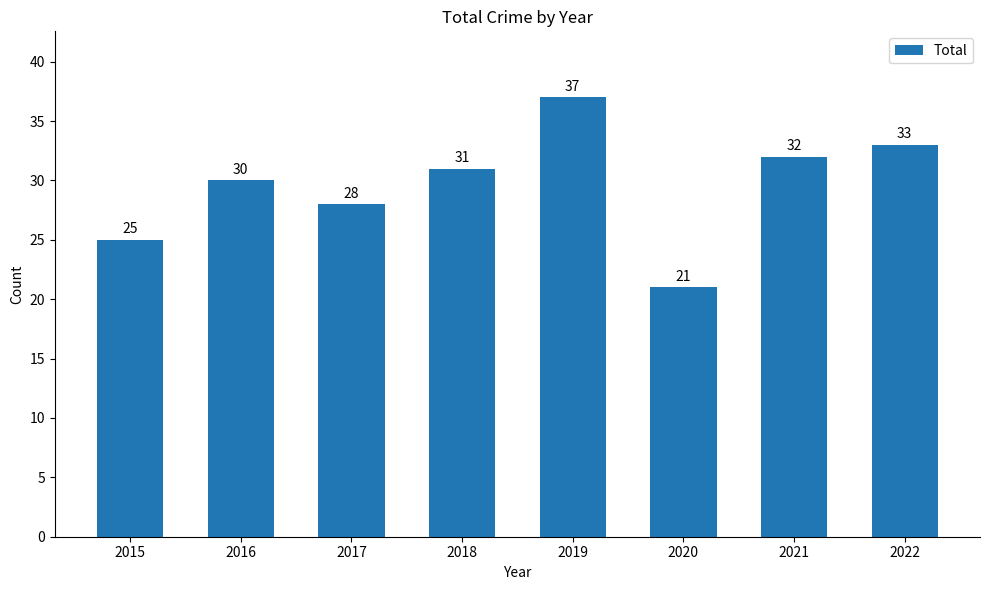

At which category does the chart reach its peak across all series?

2019